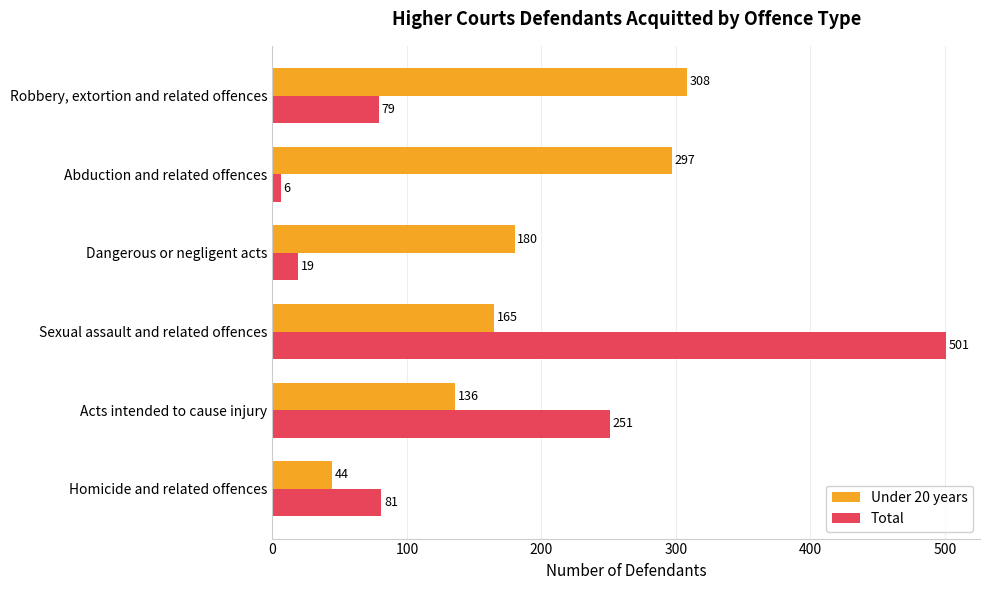

What is the greatest value displayed?

501